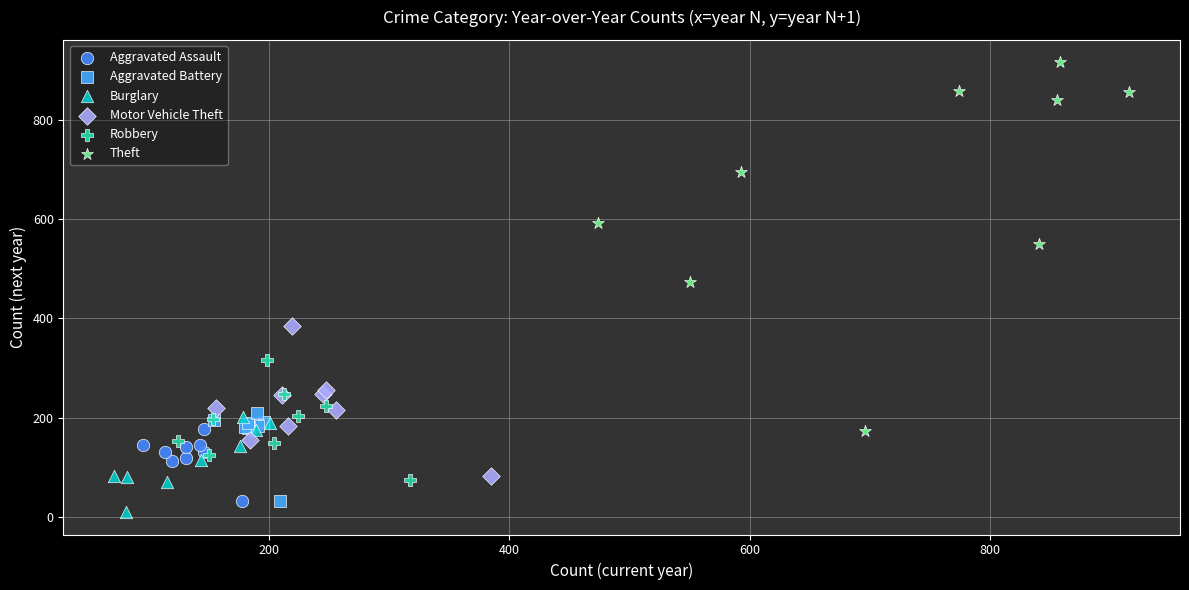

Which series has the widest spread of Y values?

Theft